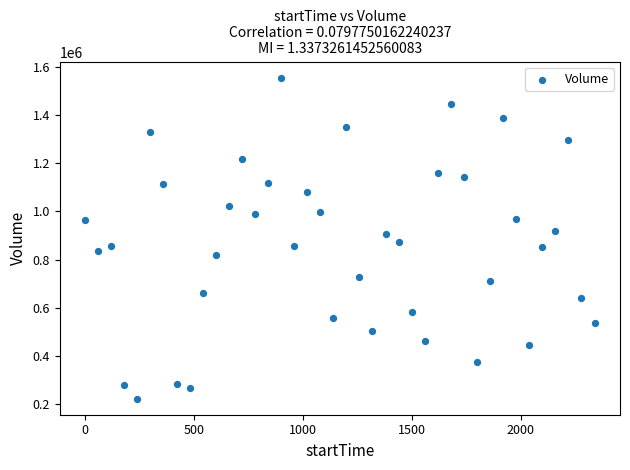

What is the range of X values (max minus min)?

2340